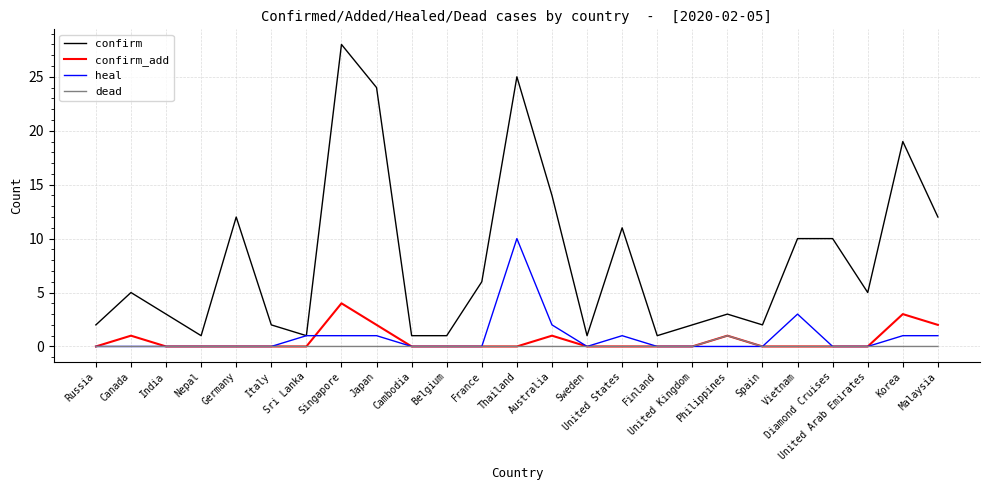

List the series in order of their peak value, lowest first.

dead, confirm_add, heal, confirm